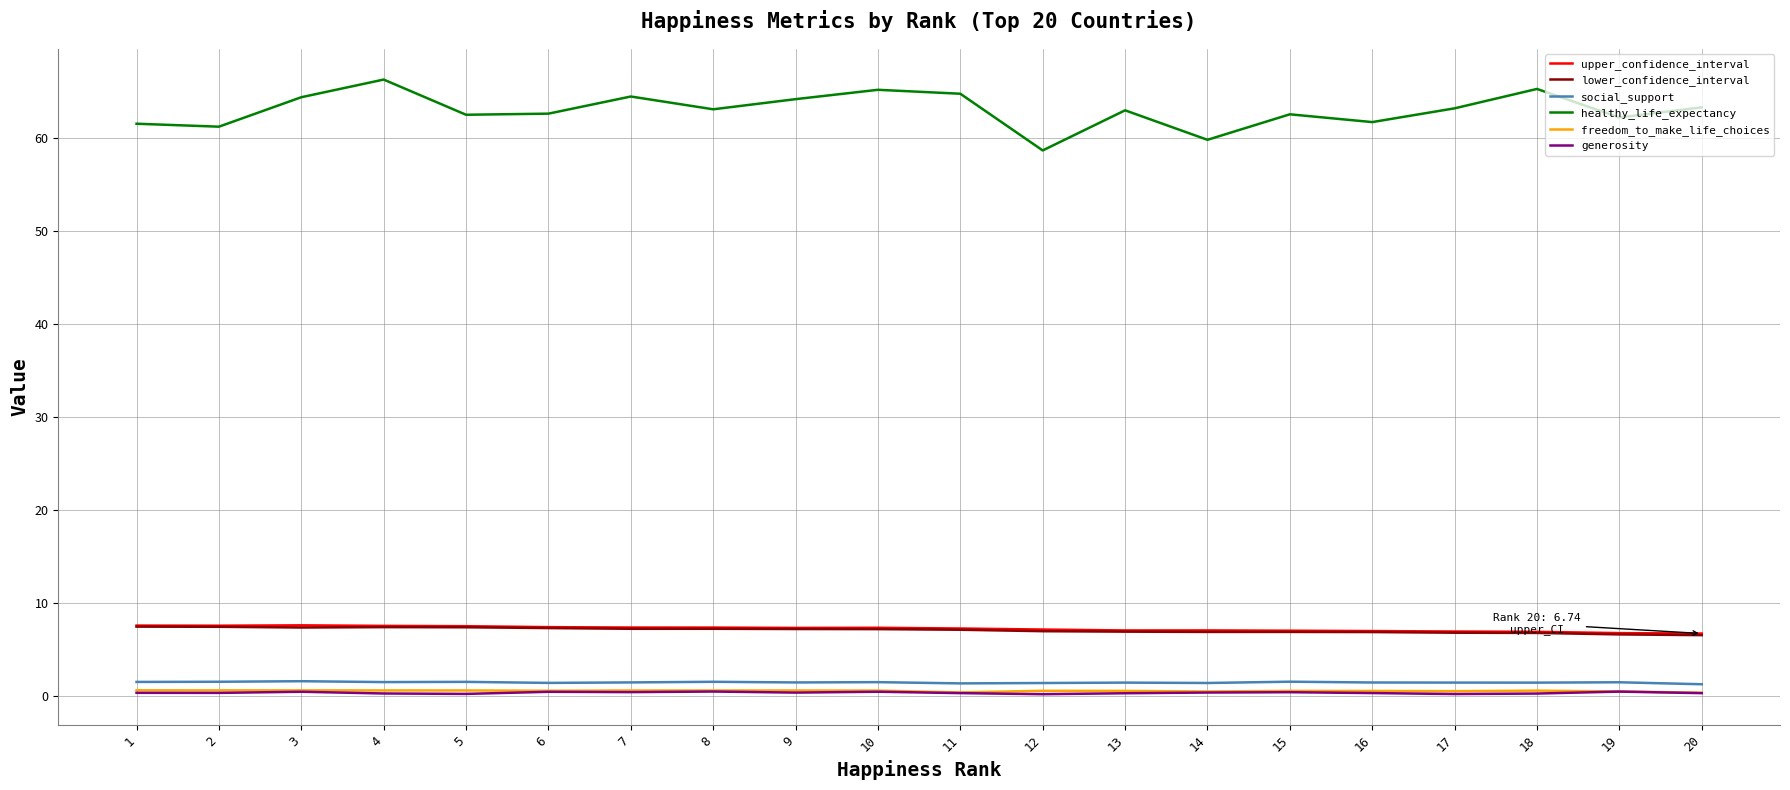

What is the minimum value for generosity?

0.2